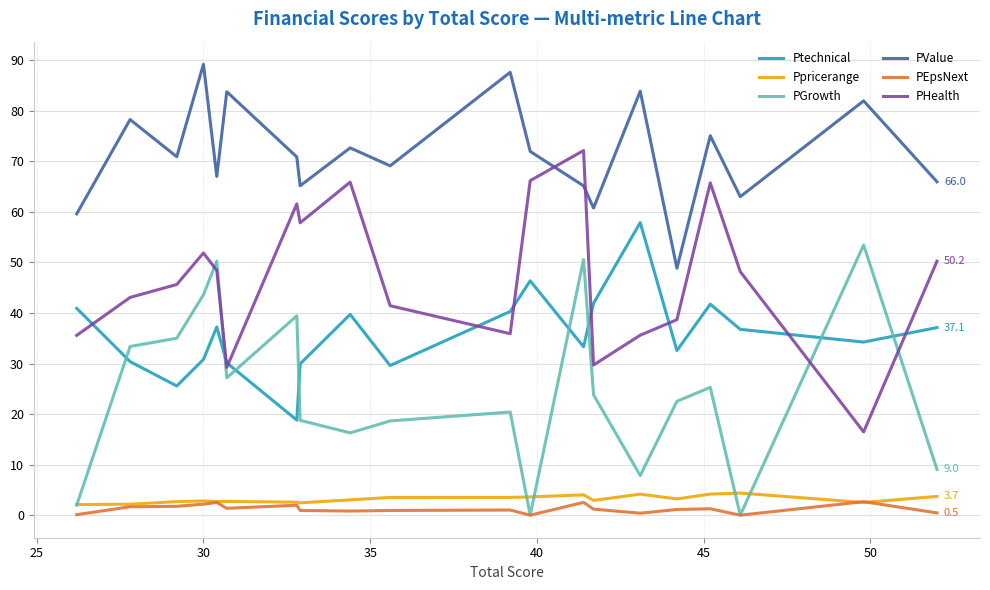

What is the maximum value for Ptechnical?

57.9